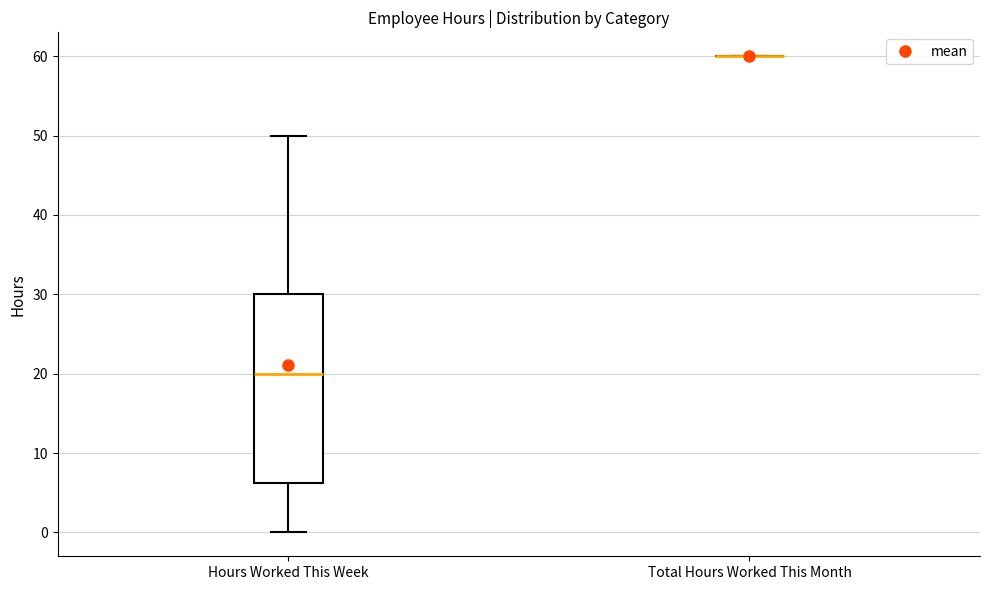

Reading left to right, read every box against the y-axis: the position of its median line, the range the box covers, and the ends of its whiskers. The values are not printed on the chart, so give them approximately, as read against the axis.

Hours Worked This Week: median 20, box 6 to 30, whiskers 0 to 50
Total Hours Worked This Month: box collapsed to a line at 60, whiskers 60 to 60